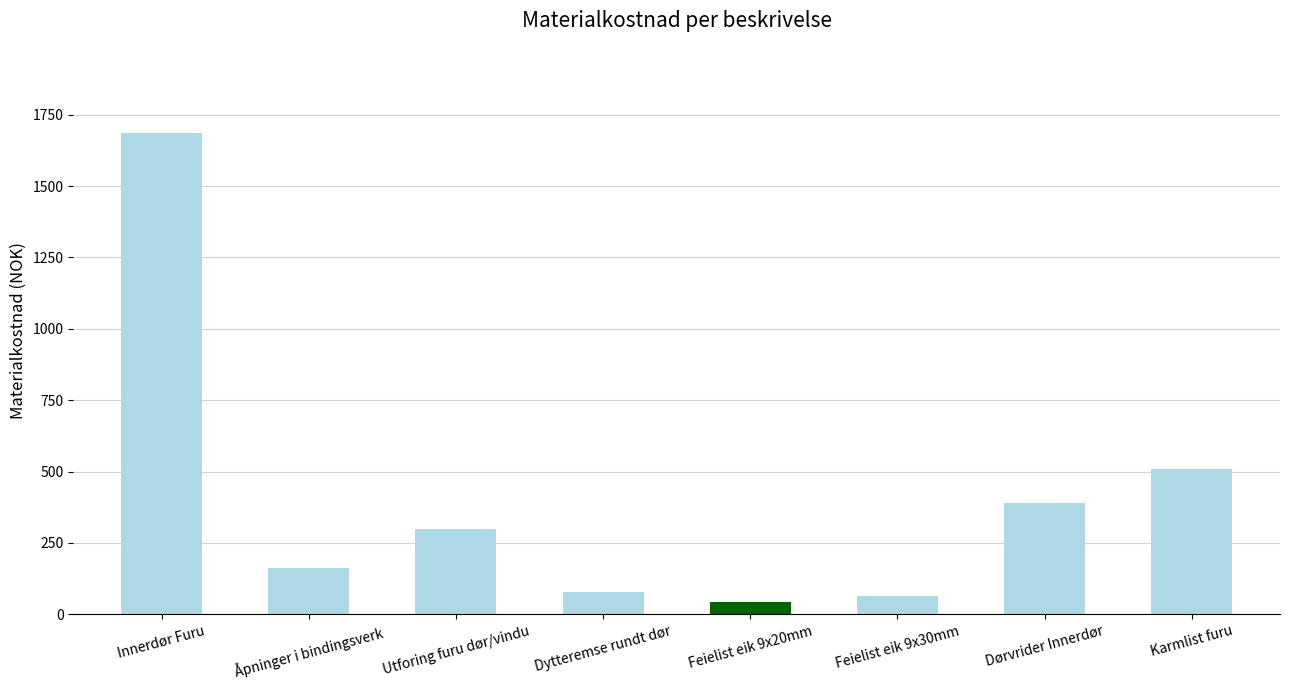

Between Feielist eik 9x30mm and Utforing furu dør/vindu, which is larger?

Utforing furu dør/vindu